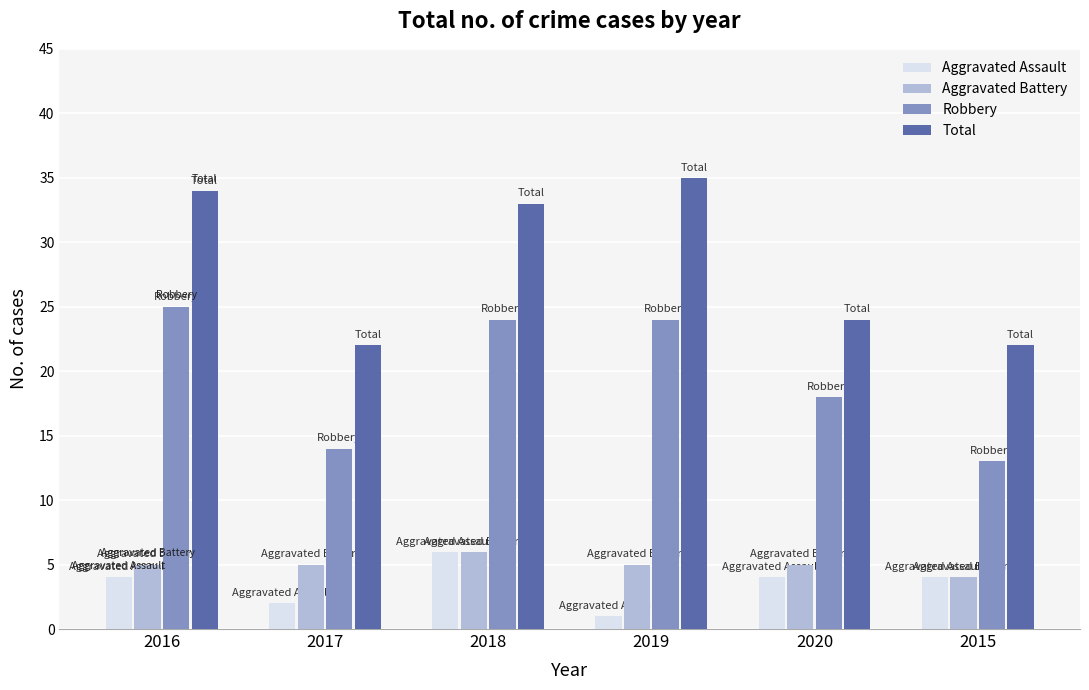

Is the value of Aggravated Assault at 2017 greater than the value of Total at 2020?

No